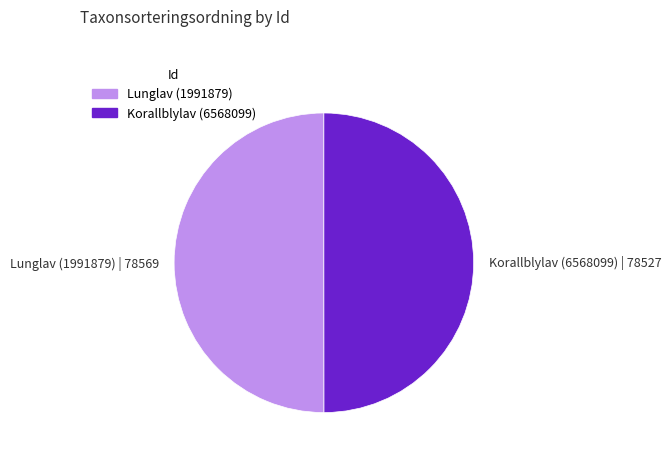

Is the sum of Lunglav (1991879) and Korallblylav (6568099) greater than half?

Yes